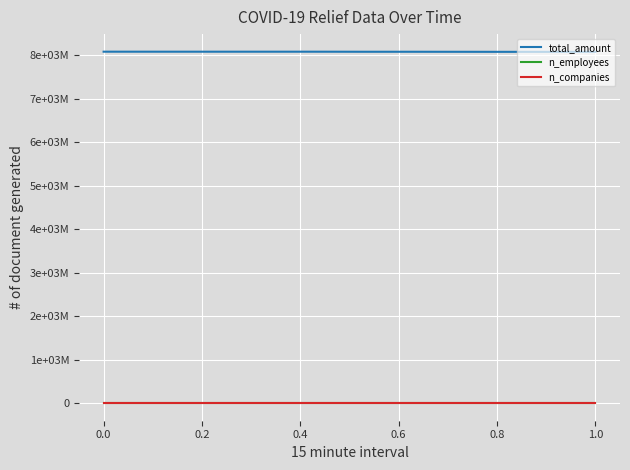

Reading left to right, extract all data points from this chart.

total_amount: 8076360693	8076223442	8076113090	8076113090	8076113090	8076113090	8076113090	8076113090	8076049199	8075606438	8074678425	8074678425	8074597415	8074104165	8073687912	8073032911	8072725752	8072514884	8072514884	8072248759
n_employees: 395977	395977	395977	395977	395977	395977	395977	395977	395977	395977	395977	395976	395976	395976	395976	395975	395973	395972	395972	395972
n_companies: 75143	75143	75143	75143	75143	75143	75143	75143	75143	75143	75143	75143	75143	75143	75143	75143	75143	75142	75142	75142